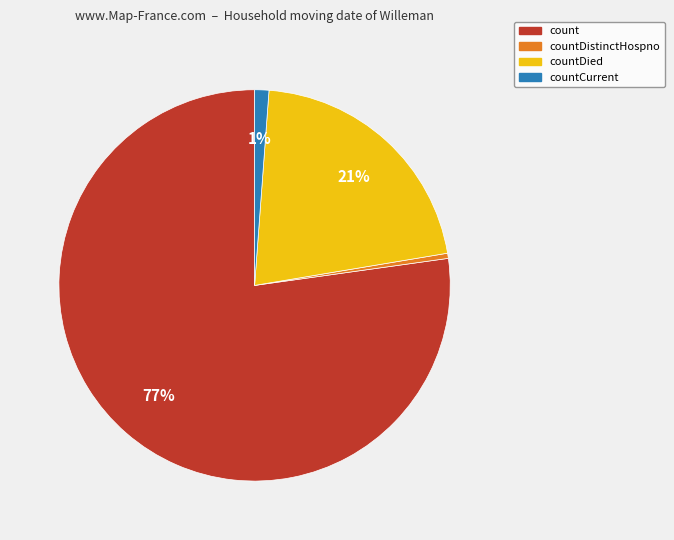

True or false: countDied accounts for 21% of the total.

True